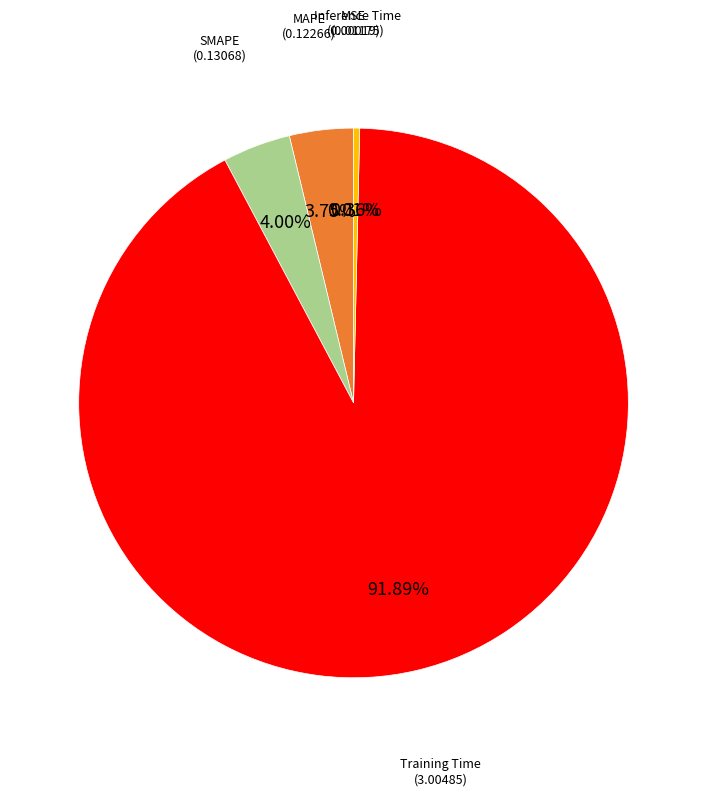

Is there a majority slice in this chart?

Yes